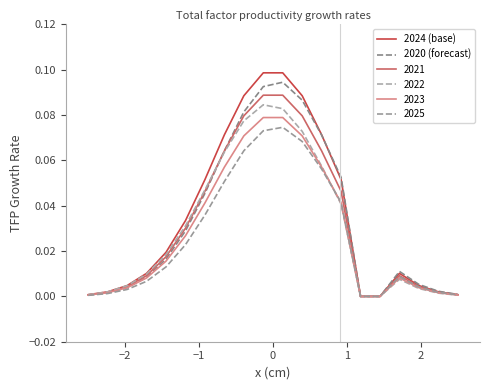

Which series has the largest total across all categories?

2024 (base)